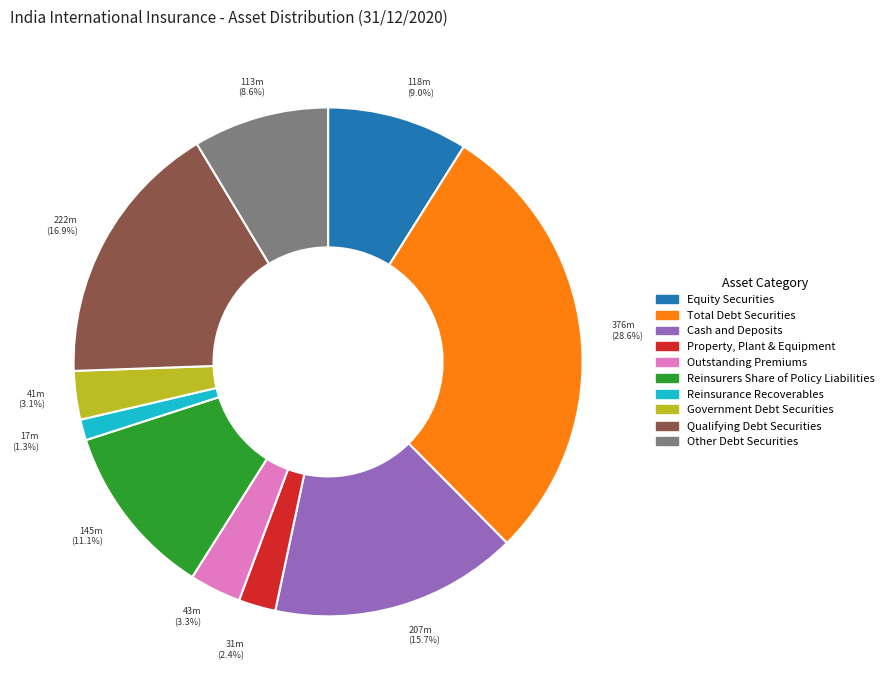

Is there any slice that represents more than half of the pie?

No